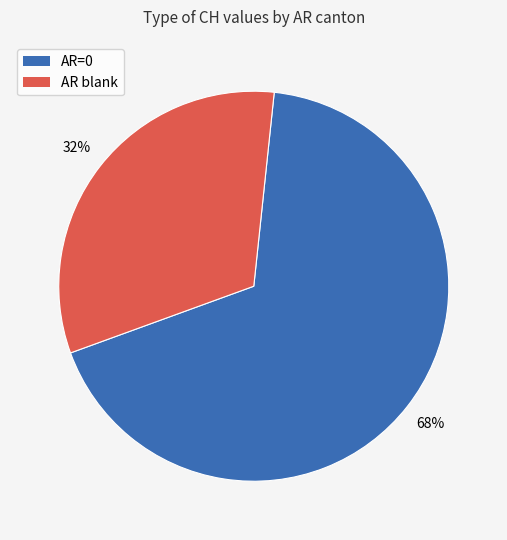

To the nearest percent, what is the average slice percentage?

50%